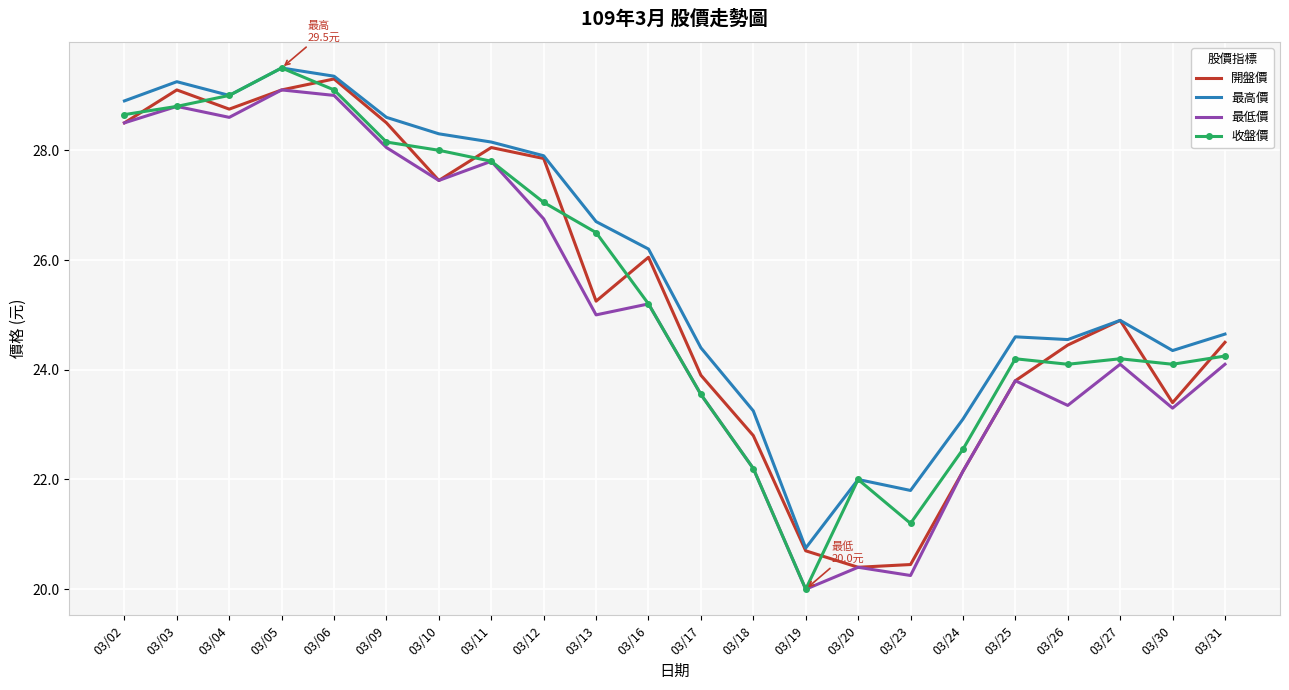

True or false: 收盤價 has a value of 11.0 at 03/20.

False